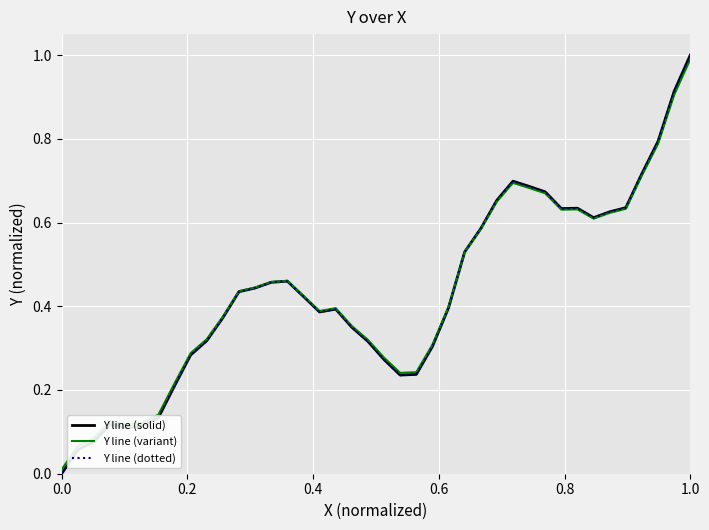

What is the difference between the maximum and minimum values in the Y line (solid) series?

1.0